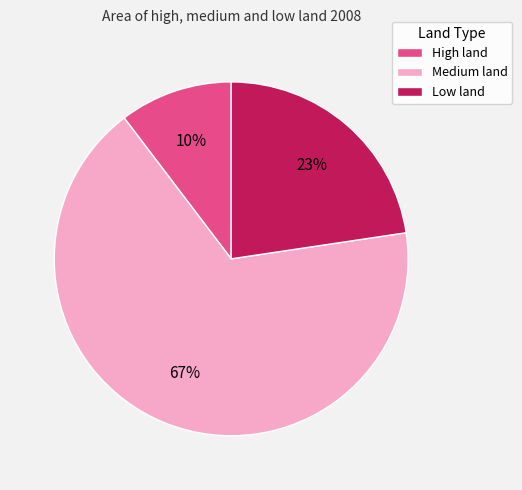

Do Low land and High land together represent more than half of the pie?

No